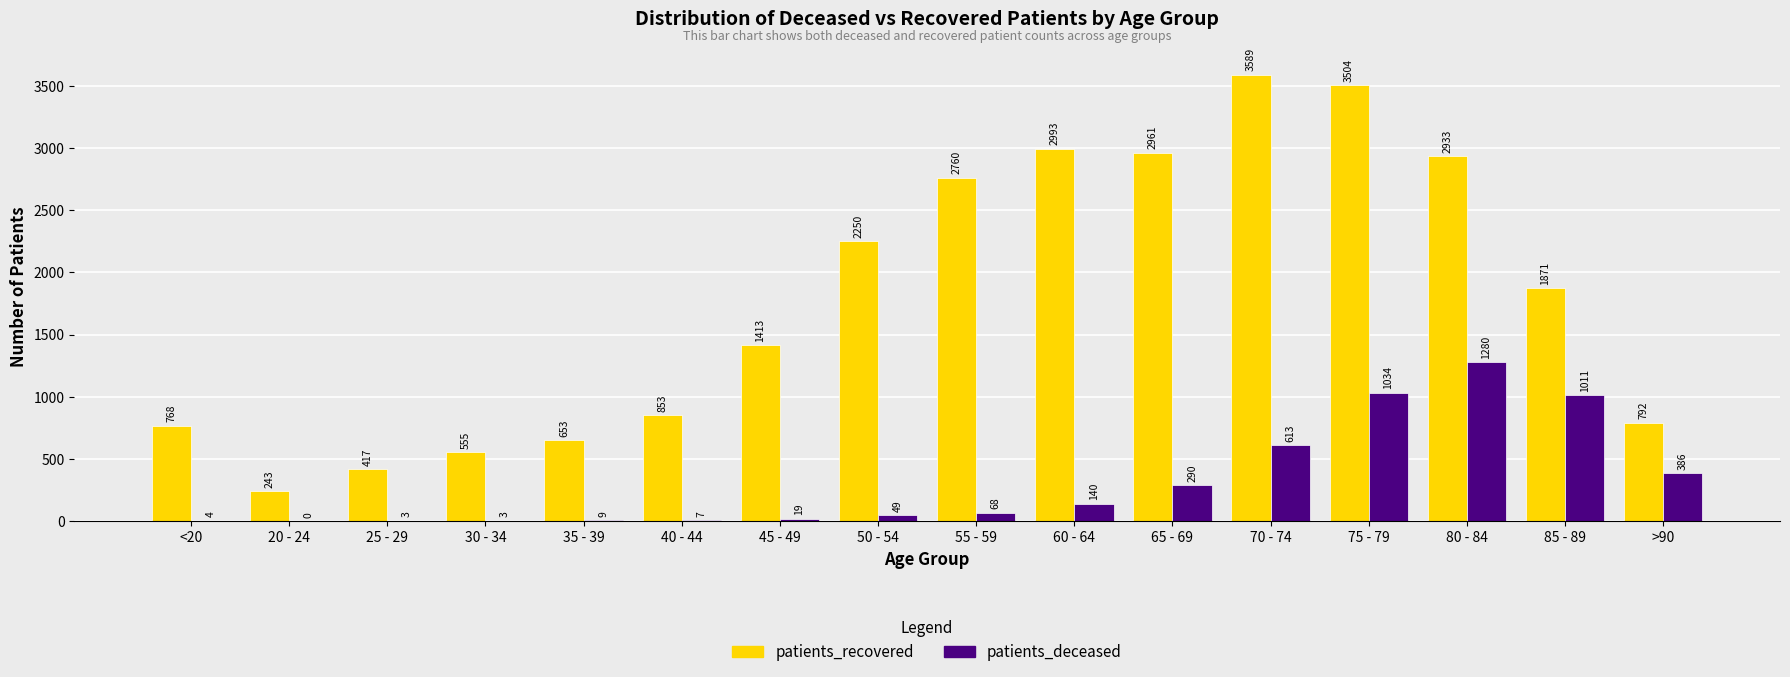

How many groups of bars are there?

16